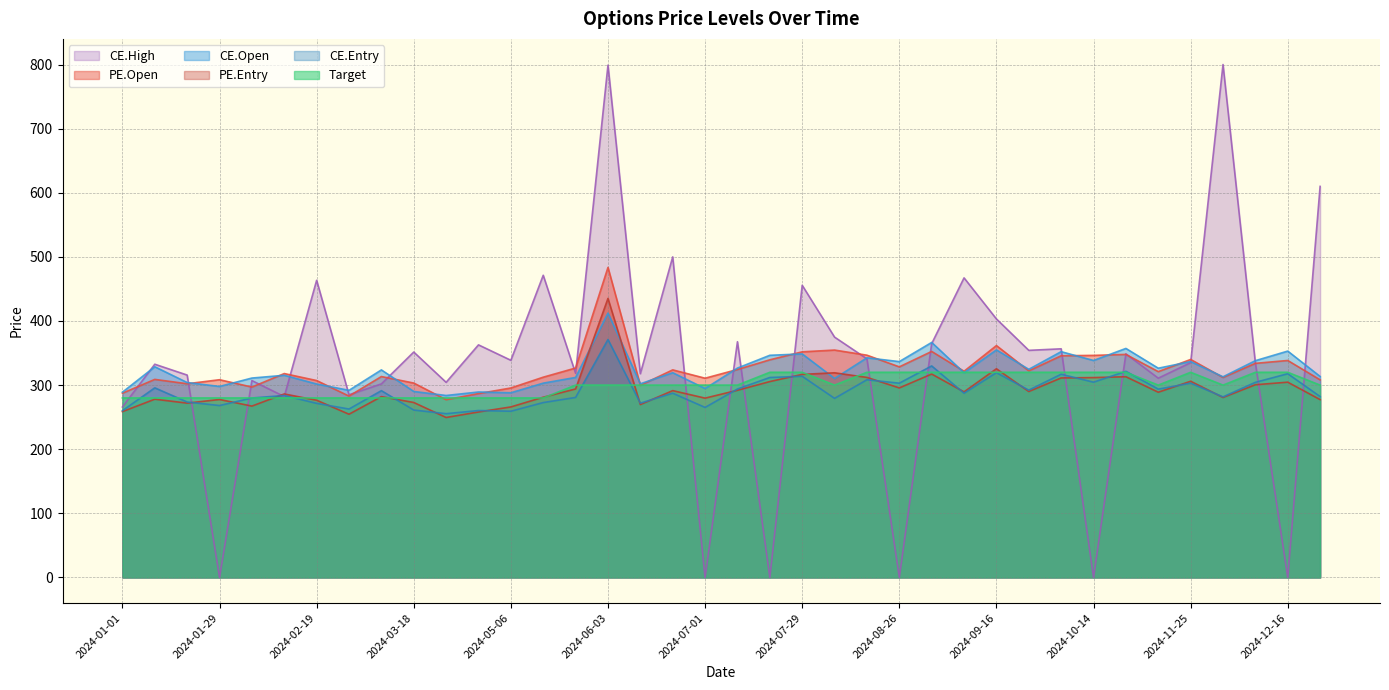

Which category has the lowest value across all series?

2024-01-29